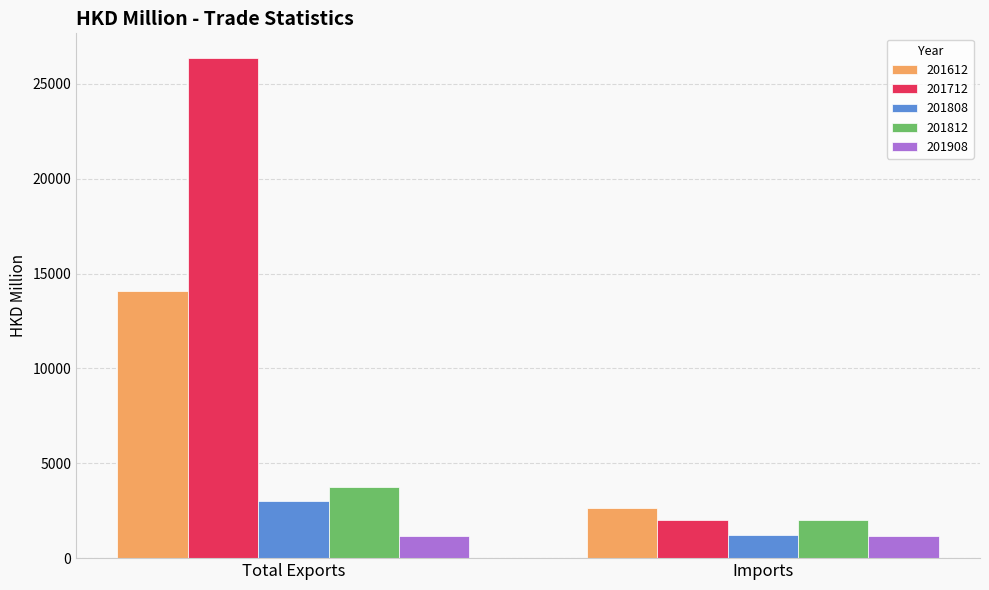

Rank the categories by 201808 value from highest to lowest.

Total Exports, Imports